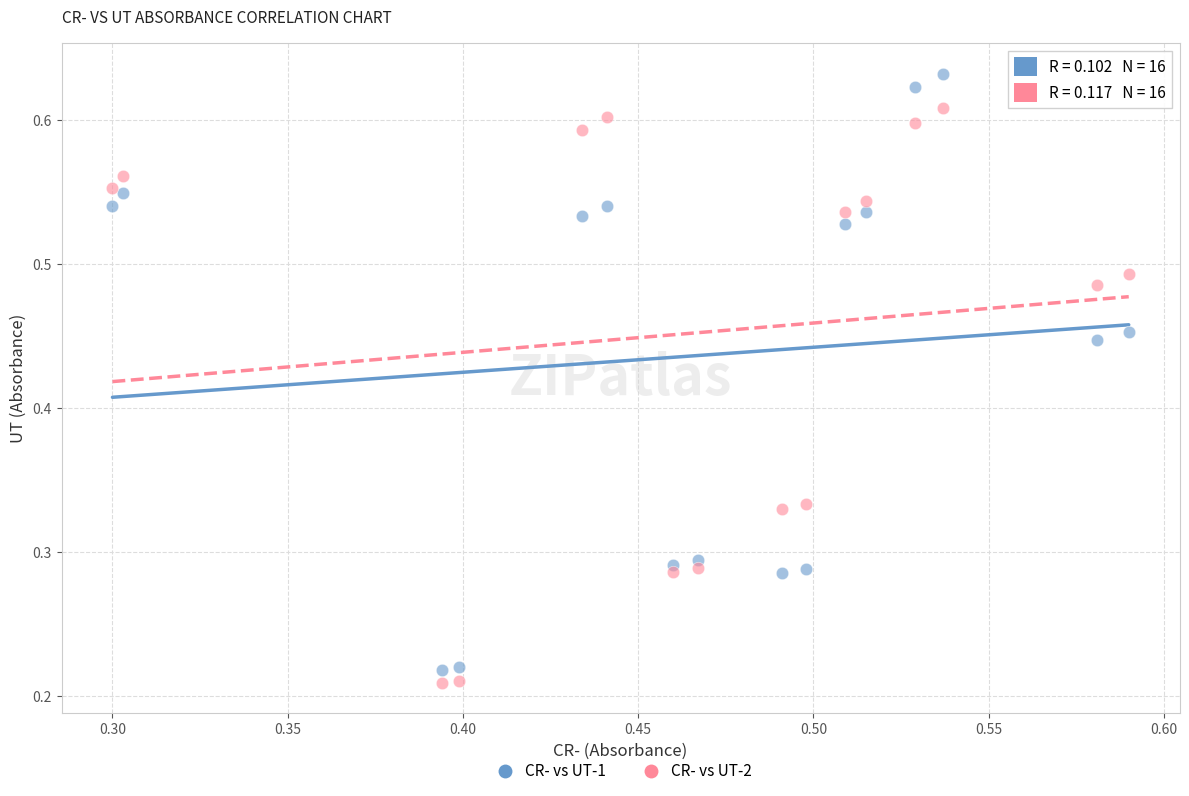

Which series contains the highest Y value?

CR- vs UT-1